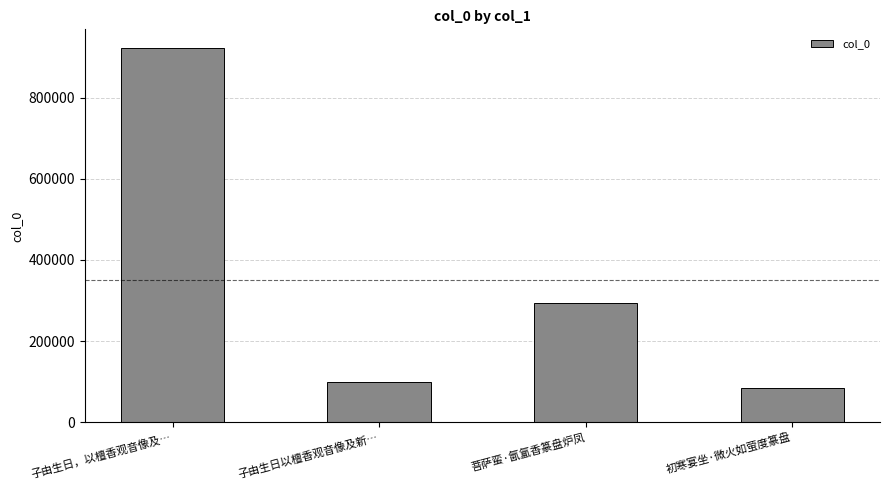

What is the smallest value displayed?

84318